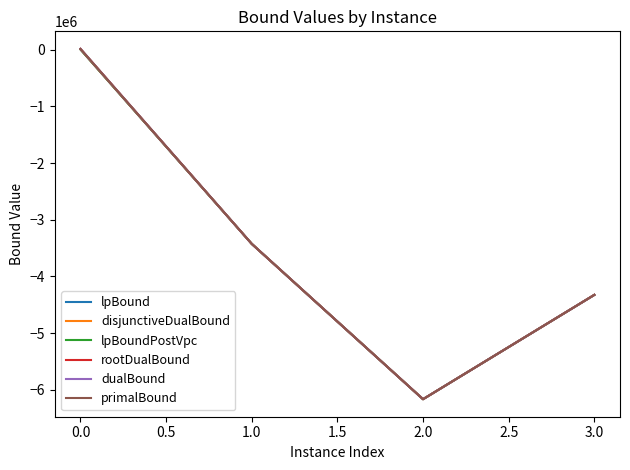

List the labels in order of lpBound value, smallest first.

2.0, 3.0, 1.0, 0.0